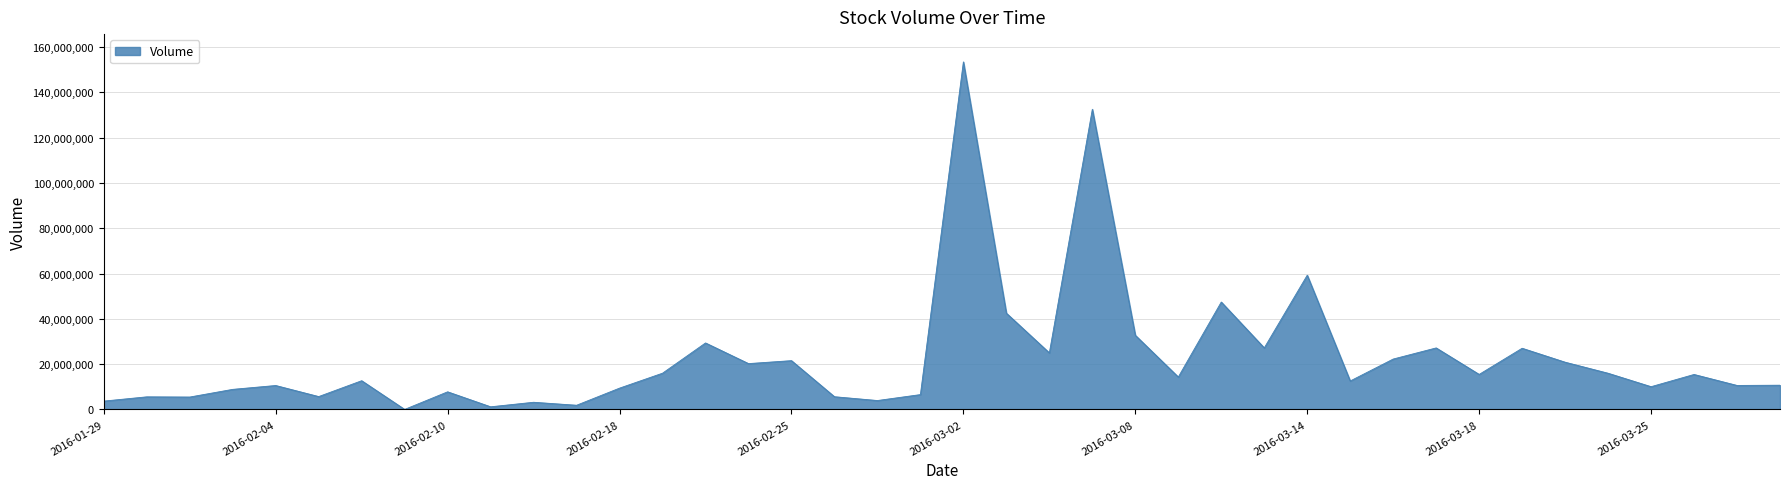

What is the greatest value displayed?

153445100